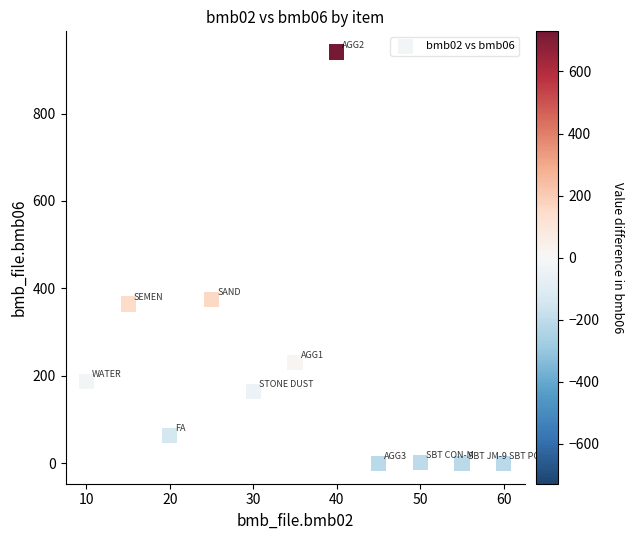

What is the range of X values (max minus min)?

50.0